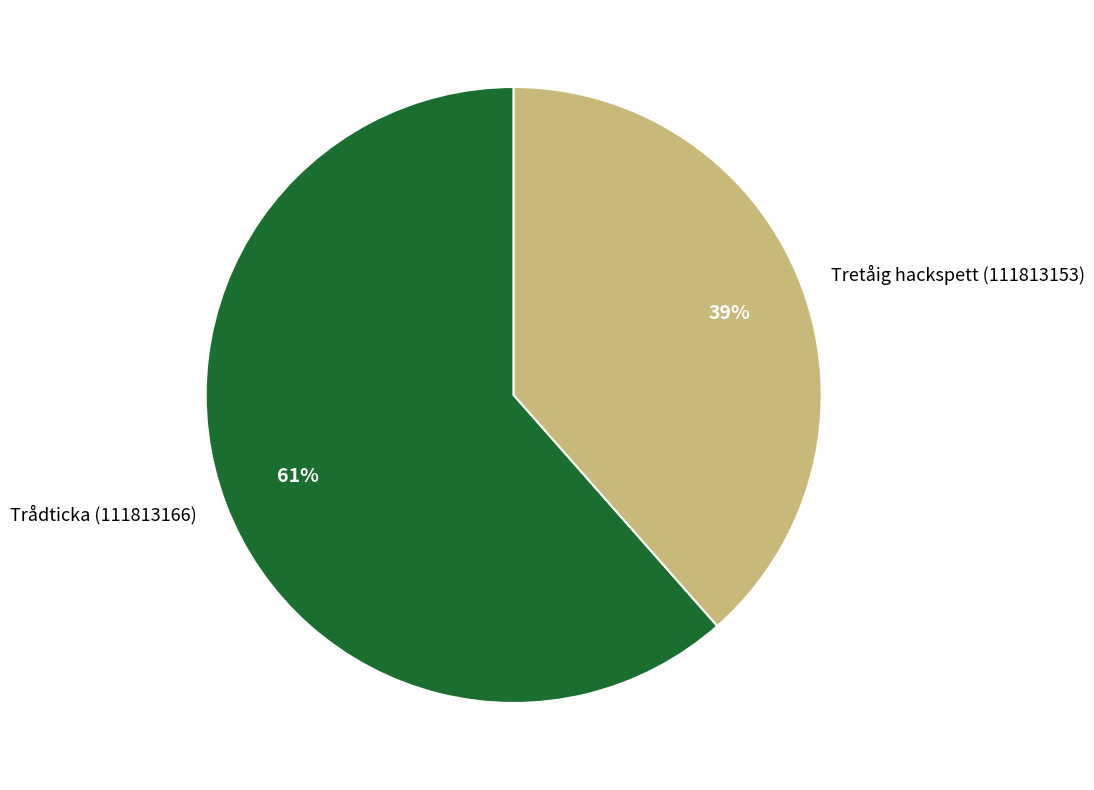

Rank the categories by value from highest to lowest.

Trådticka (111813166), Tretåig hackspett (111813153)